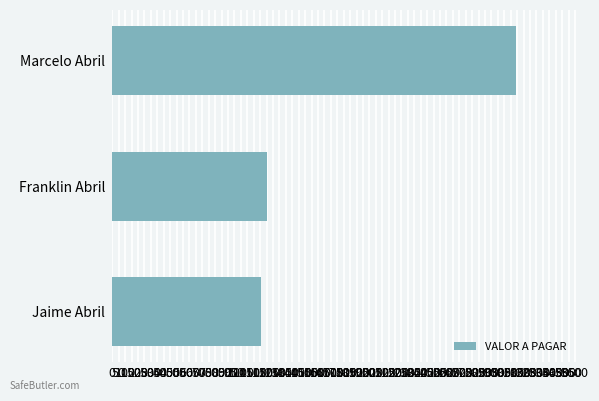

What value does the data have at Jaime Abril?

1160